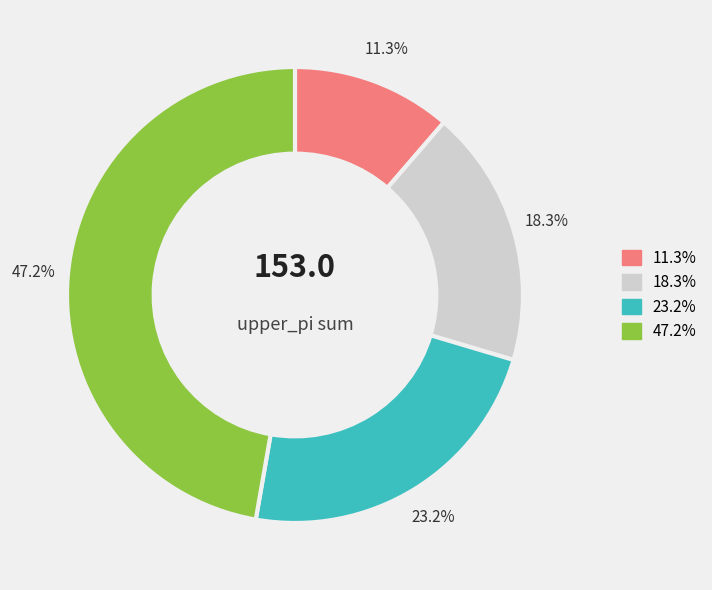

How many slices are in this pie chart?

4